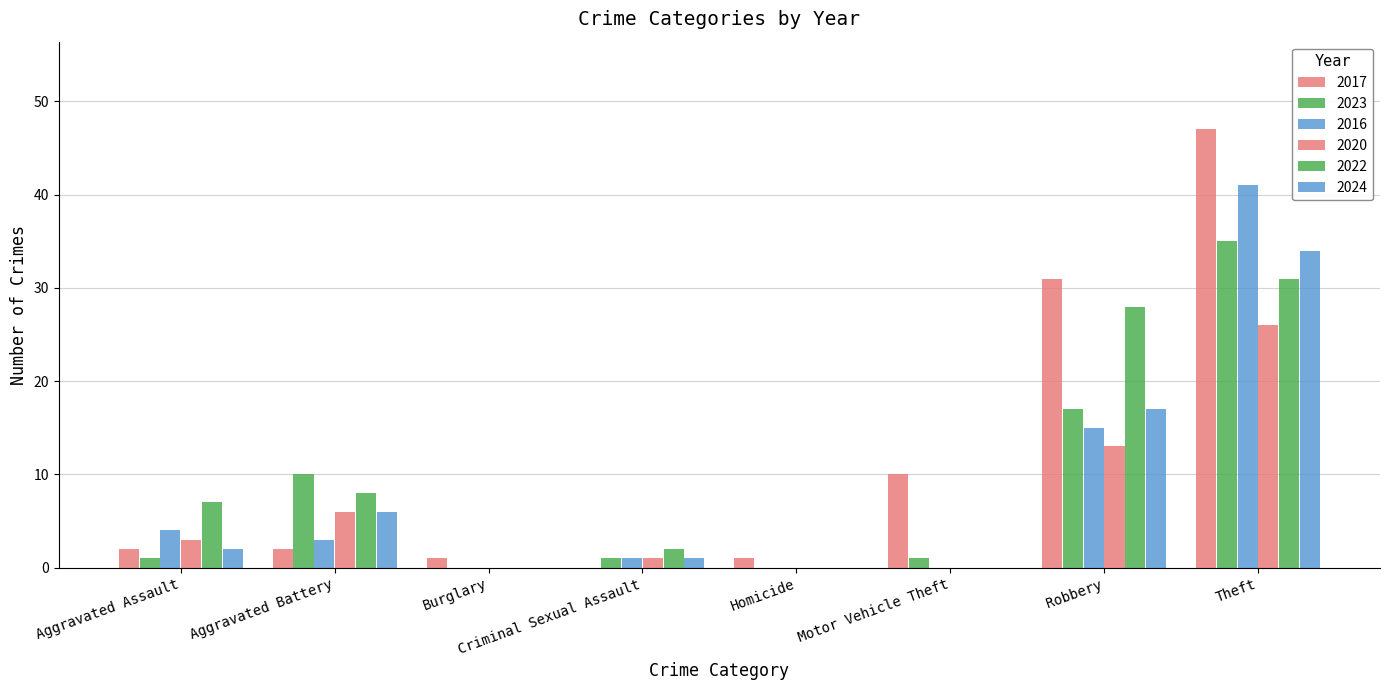

How many distinct data groups are displayed?

6